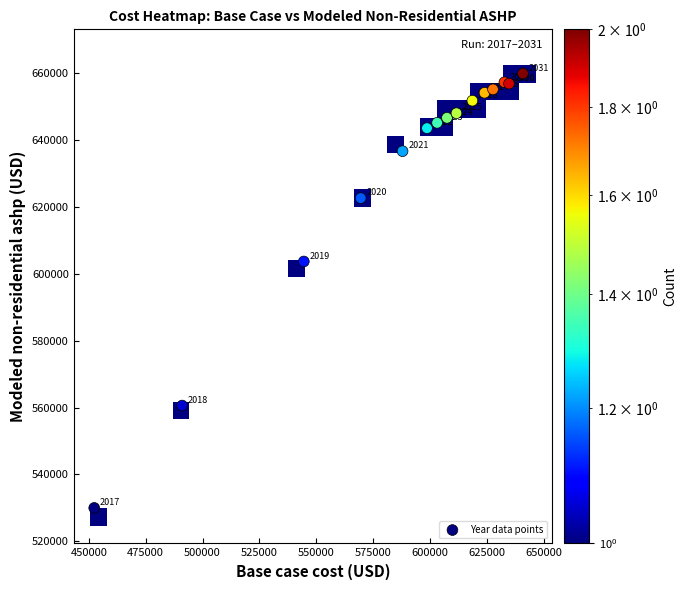

Count the number of categories in the chart.

15